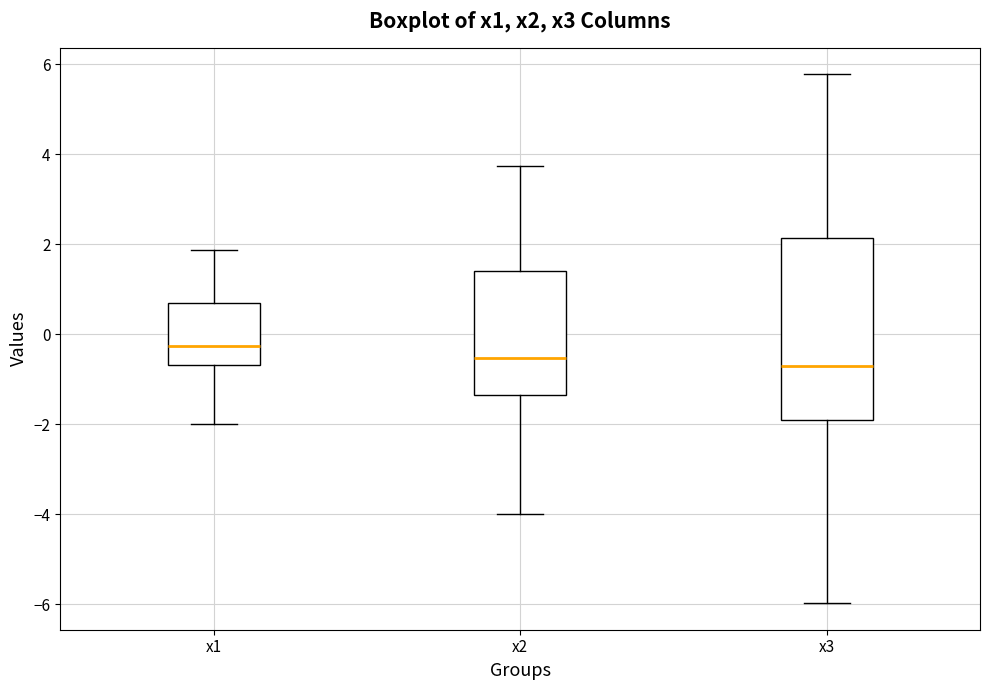

Reading left to right, read every box against the y-axis: the position of its median line, the range the box covers, and the ends of its whiskers. The values are not printed on the chart, so give them approximately, as read against the axis.

x1: median -0.2, box -0.6 to 0.6, whiskers -2.0 to 1.8
x2: median -0.6, box -1.4 to 1.4, whiskers -4.0 to 3.8
x3: median -0.8, box -2.0 to 2.2, whiskers -6.0 to 5.8